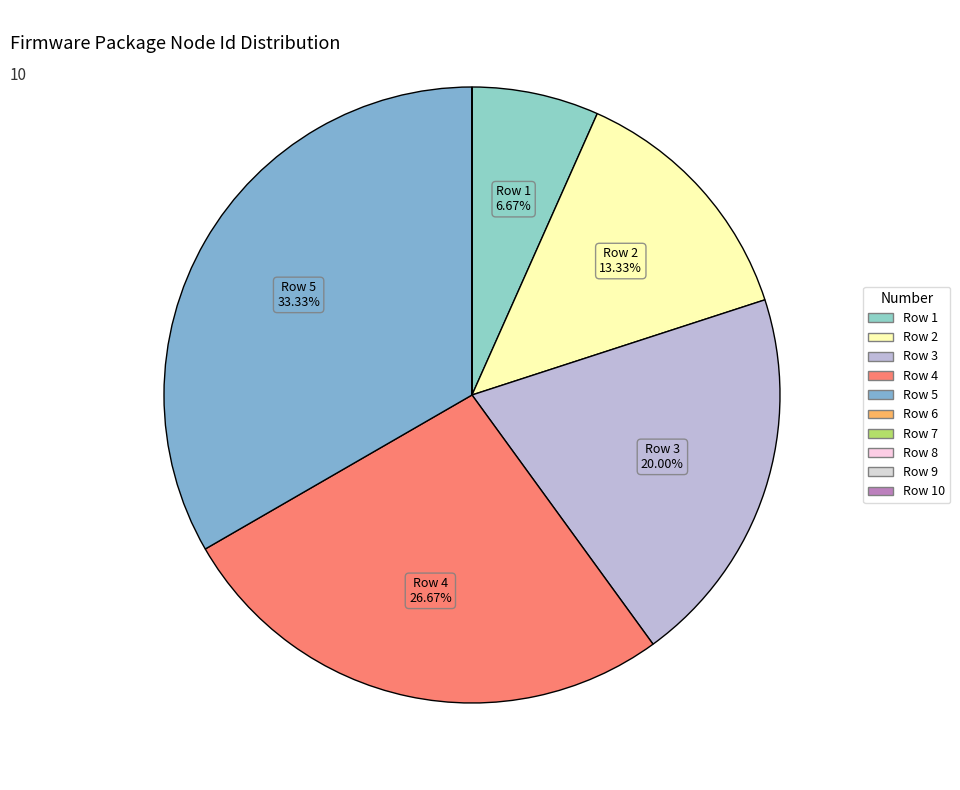

To the nearest percent, what is the average slice percentage?

10%